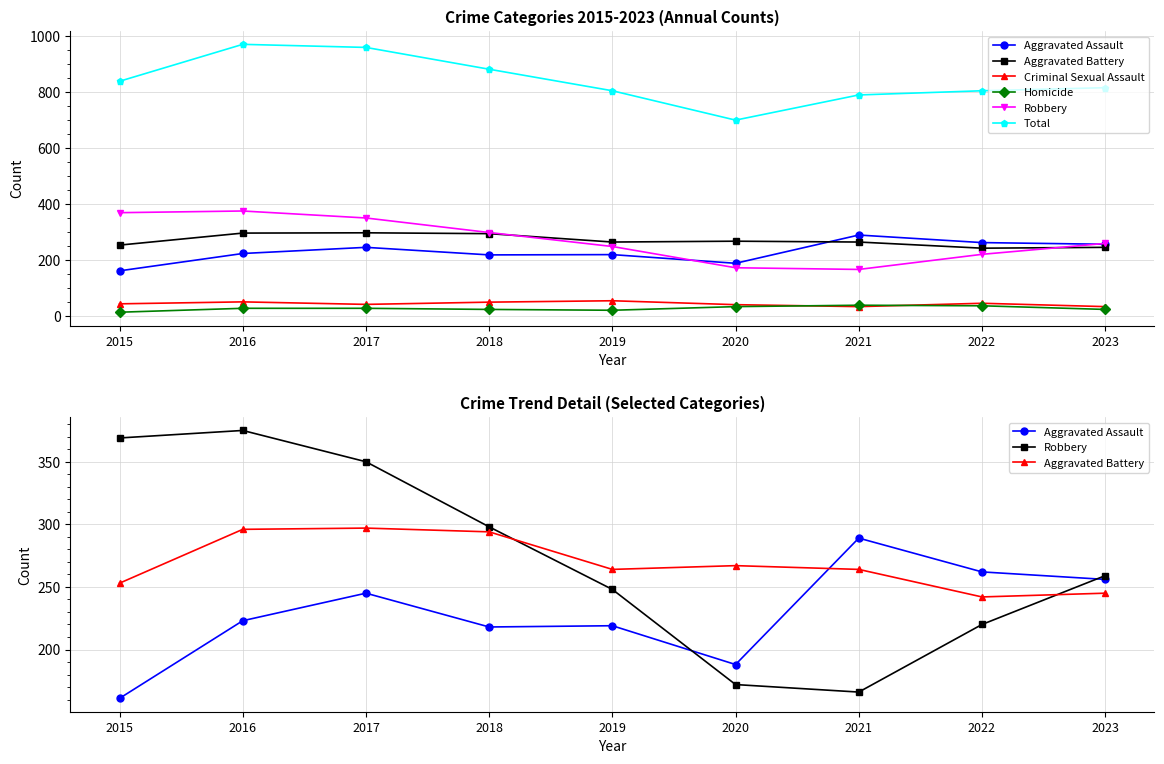

How many lines are shown in the chart?

6